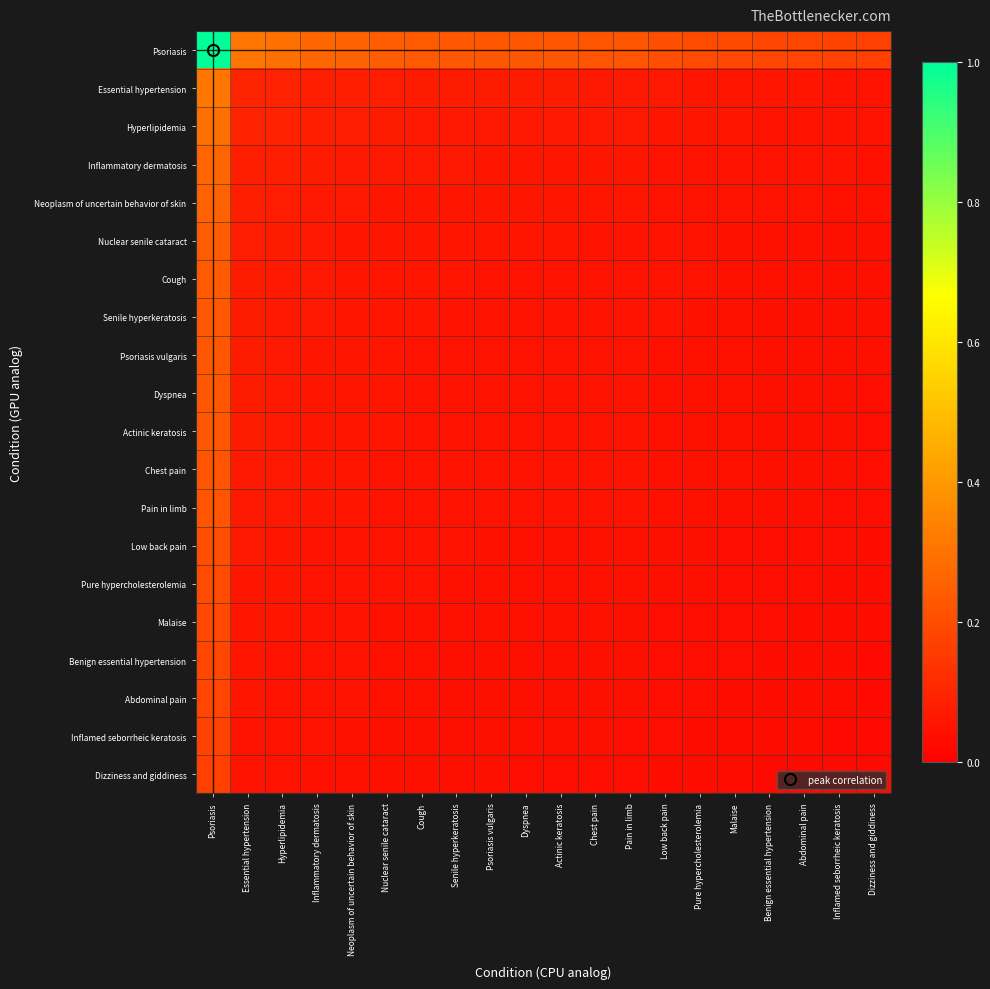

At how many categories does at least one series exceed 0?

20